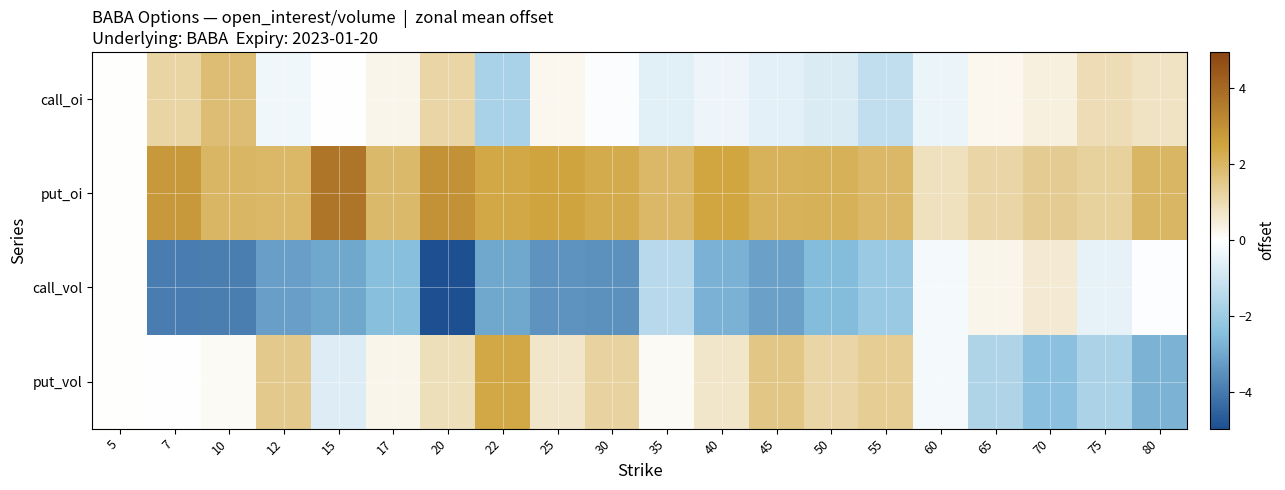

Reading right to left, extract all data points from this chart.

call_oi: 80=0.8	75=0.9	70=0.4	65=0.2	60=-0.4	55=-1.3	50=-0.8	45=-0.5	40=-0.4	35=-0.6	30=-0.1	25=0.2	22=-1.8	20=1.1	17=0.3	15=-0.0	12=-0.3	10=1.8	7=1.2	5=0.0
put_oi: 80=2.0	75=1.3	70=1.4	65=1.2	60=0.8	55=2.0	50=2.2	45=2.1	40=2.4	35=1.9	30=2.3	25=2.5	22=2.4	20=2.9	17=1.9	15=3.7	12=2.0	10=2.0	7=2.8	5=0.0
call_vol: 80=-0.0	75=-0.5	70=0.5	65=0.3	60=-0.2	55=-2.1	50=-2.5	45=-3.1	40=-2.7	35=-1.5	30=-3.4	25=-3.4	22=-3.0	20=-4.9	17=-2.4	15=-3.0	12=-3.2	10=-3.9	7=-3.9	5=0.0
put_vol: 80=-2.7	75=-1.7	70=-2.4	65=-1.6	60=-0.2	55=1.4	50=1.1	45=1.6	40=0.7	35=0.1	30=1.2	25=0.7	22=2.4	20=0.9	17=0.3	15=-0.7	12=1.5	10=0.1	7=-0.0	5=0.0